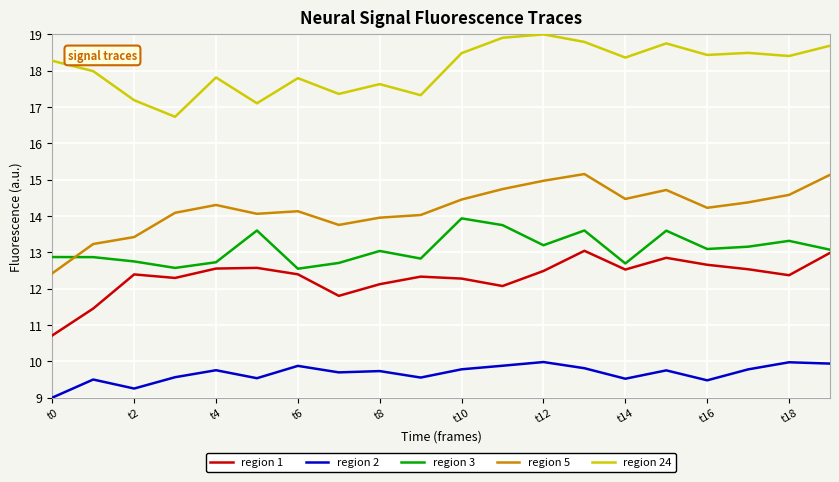

Which series has the largest total across all categories?

region 24